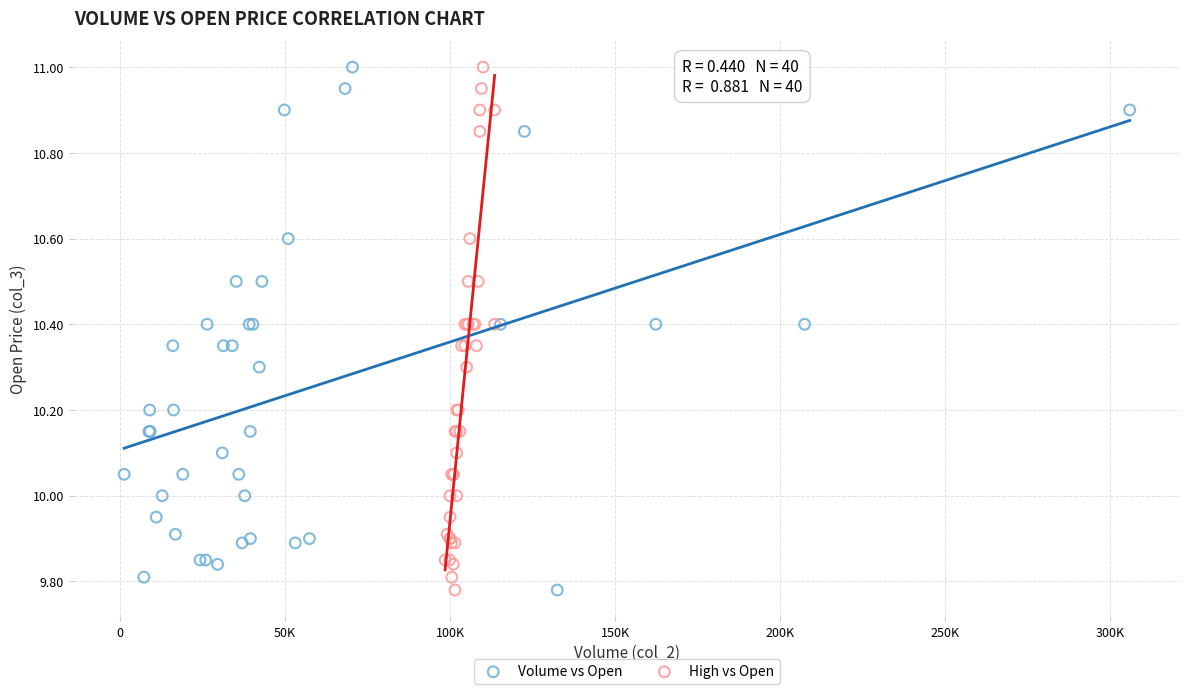

What are all the series names shown in the legend?

Volume vs Open, High vs Open